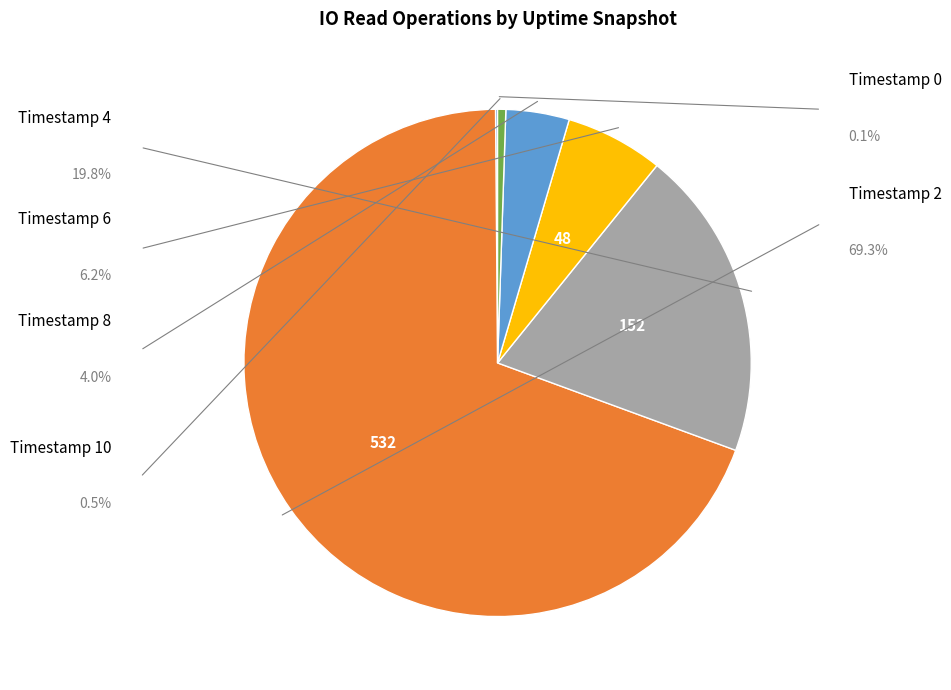

Does any single category account for the majority?

Yes